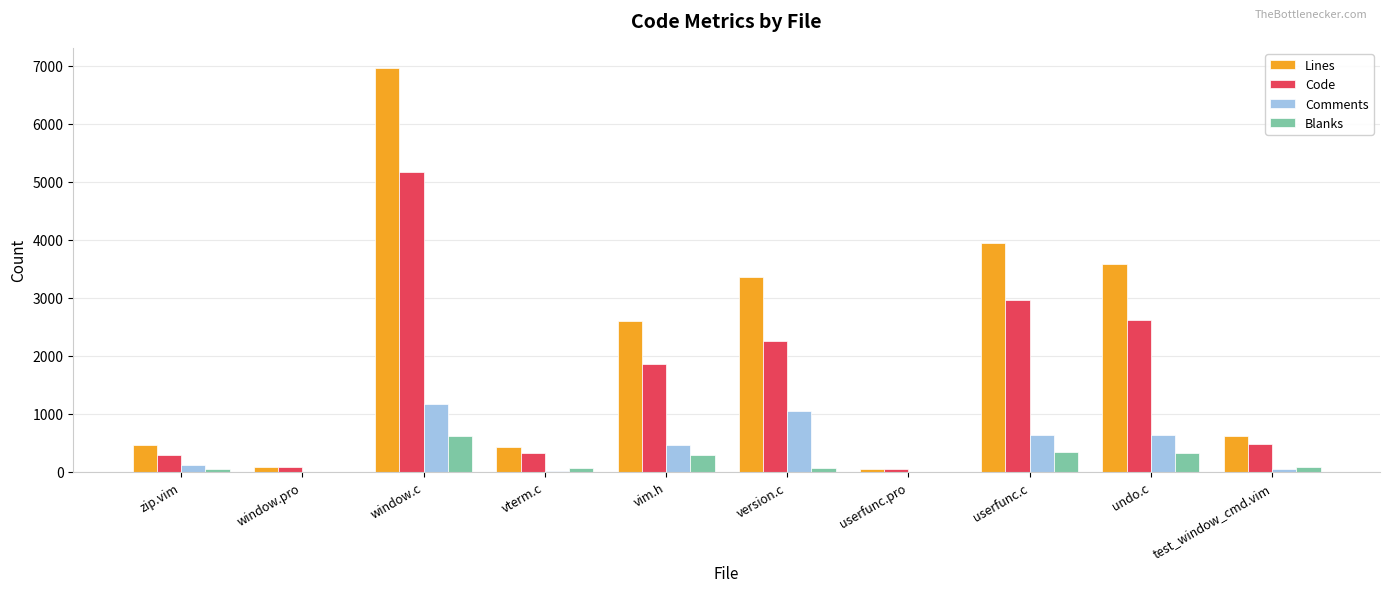

Between version.c and test_window_cmd.vim, which series saw the biggest shift?

Lines